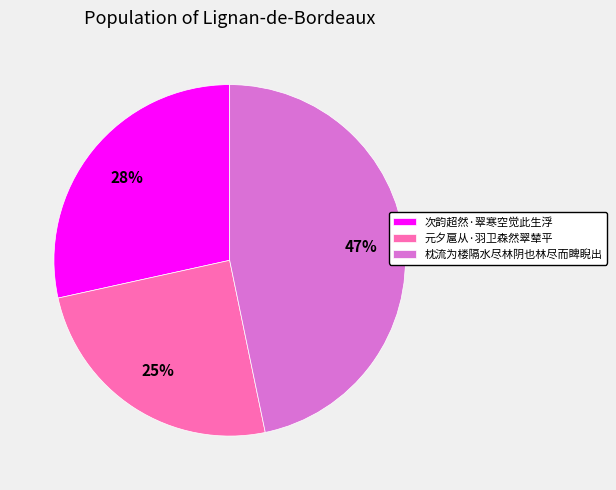

Which category has the smallest portion of the pie?

元夕扈从·羽卫森然翠辇平